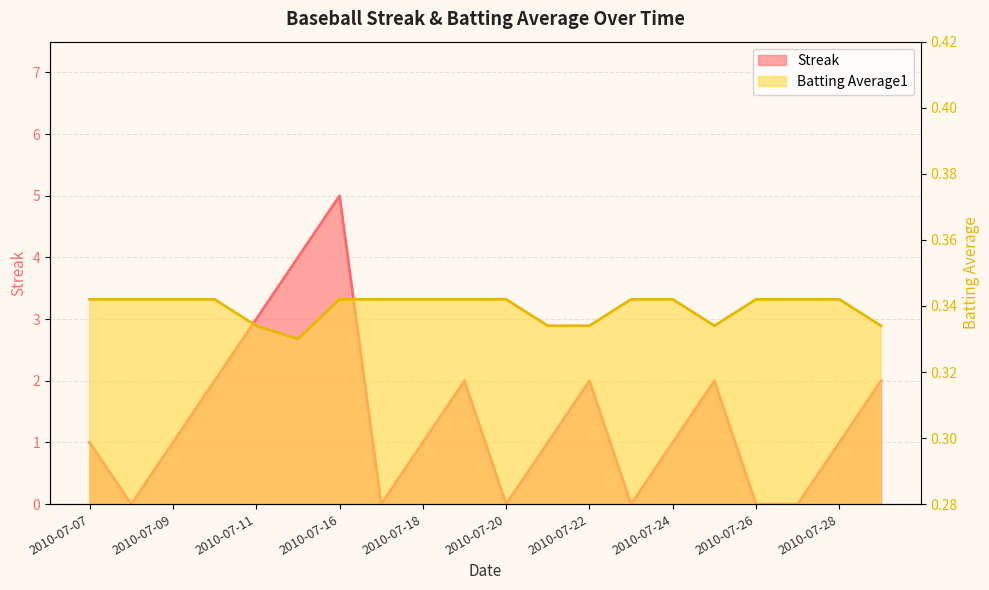

Between 2010-07-29 and 2010-07-18, which is larger?

2010-07-29